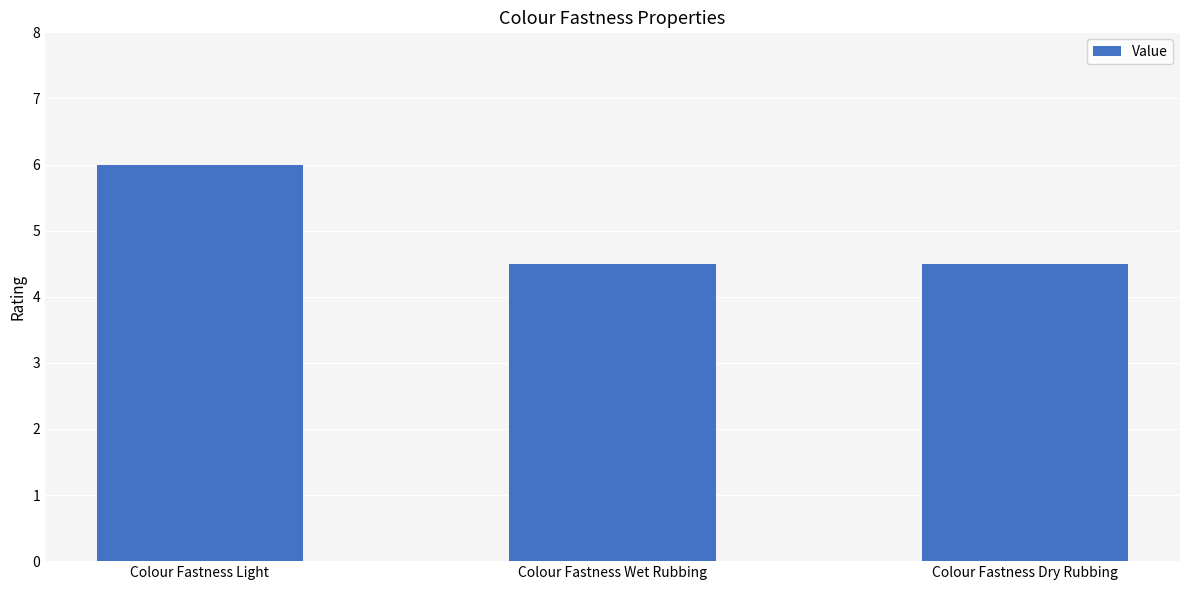

Read the value at Colour Fastness Dry Rubbing.

4.5